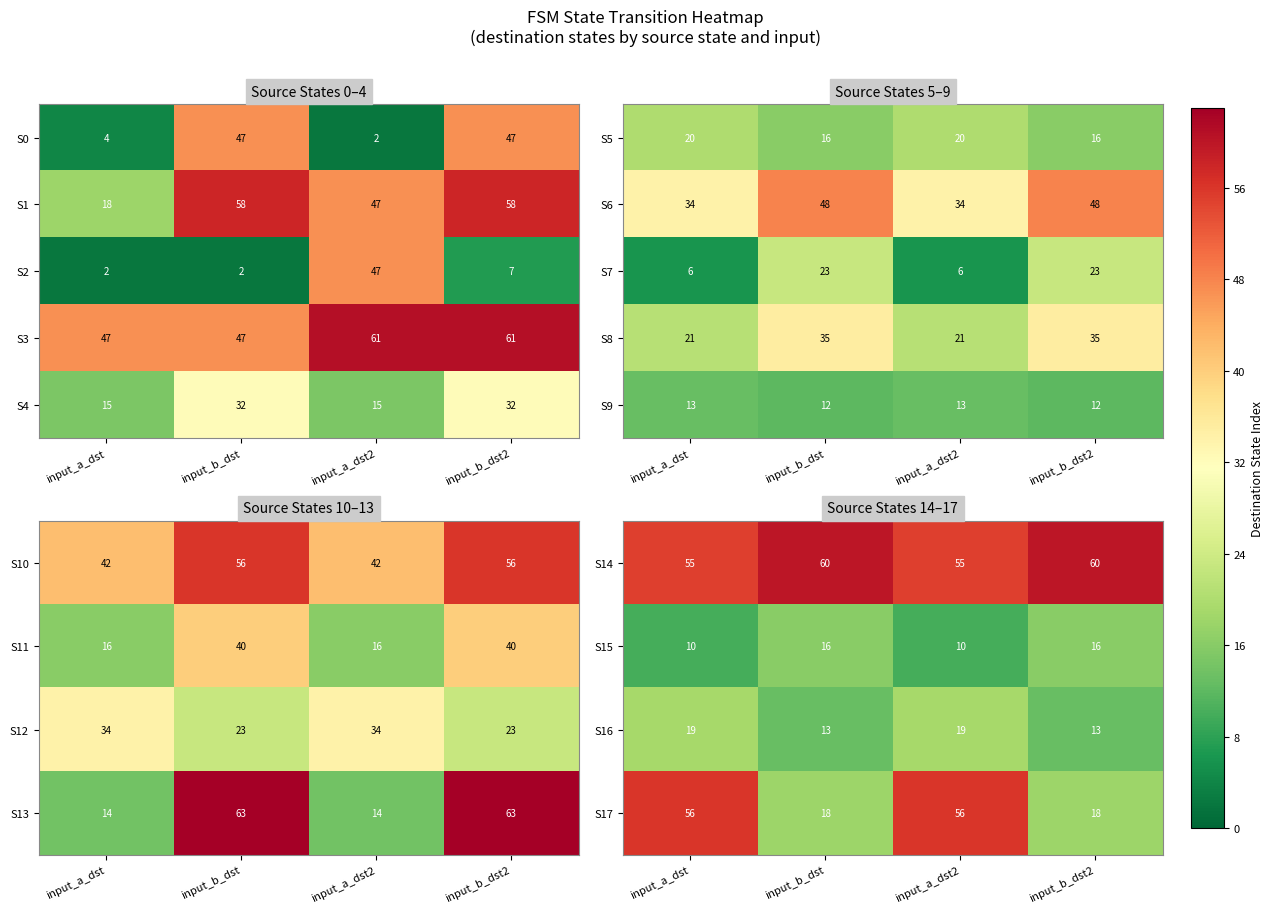

What is the sum of the S14 values at input_a_dst and input_a_dst2?

110